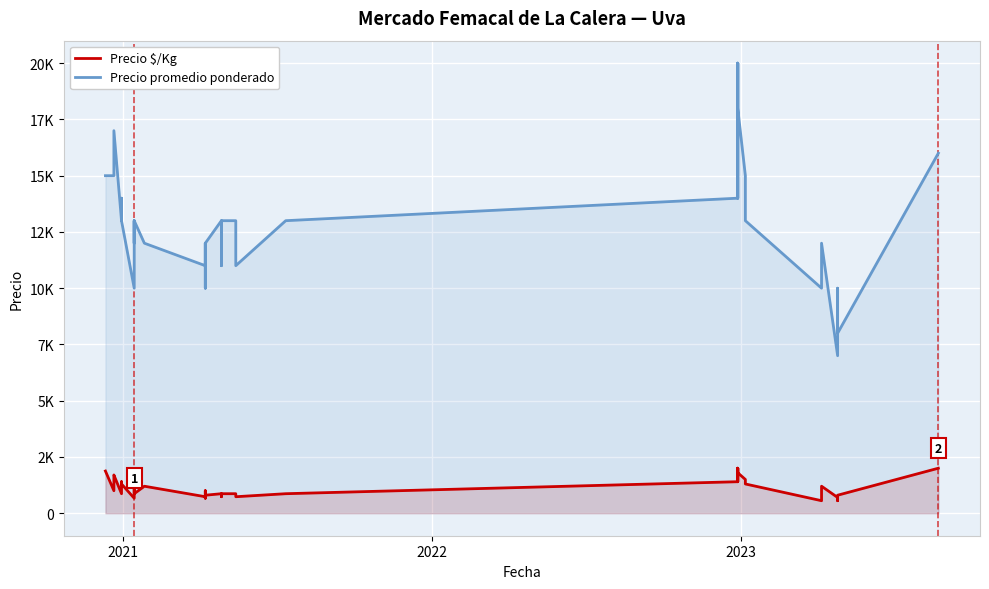

True or false: Precio promedio ponderado and Precio $/Kg cross at least once.

False